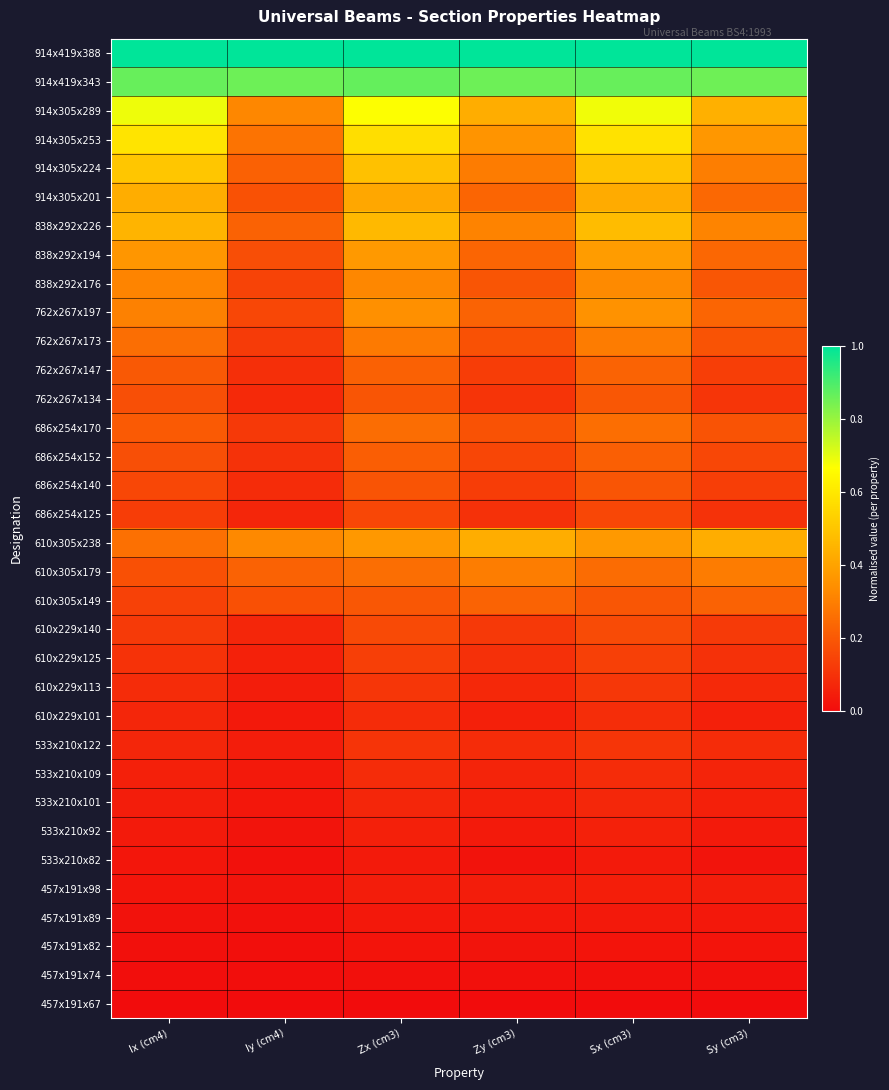

What is the difference between the highest and lowest values at Sy (cm3)?

1.0